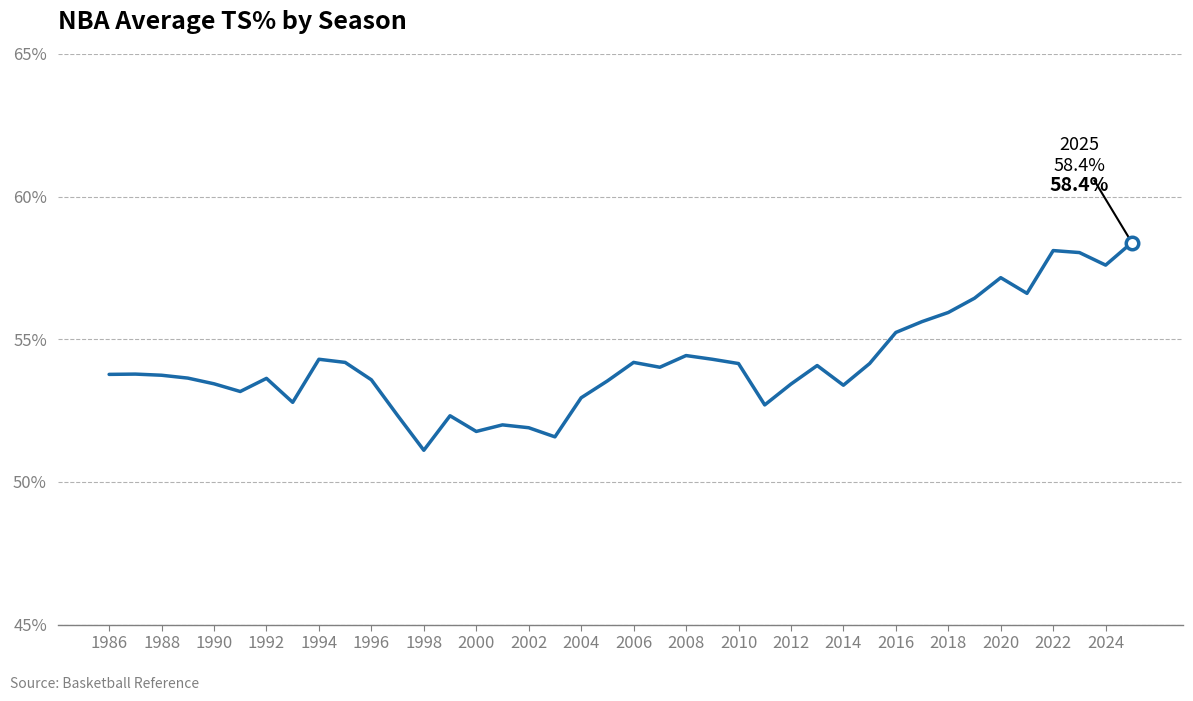

How many series are shown in this chart?

1